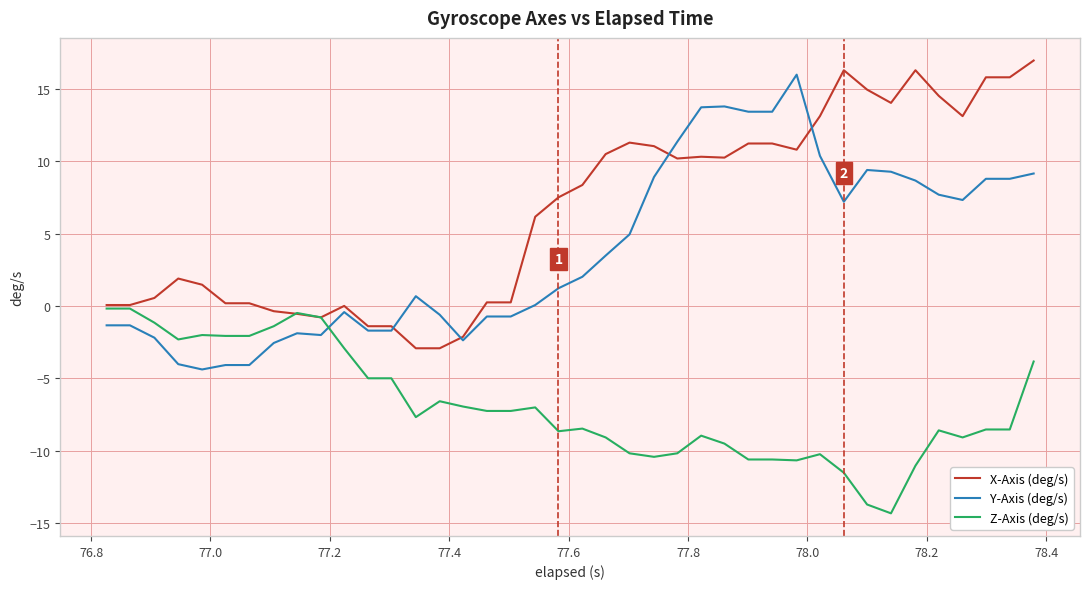

Which series has the largest total across all categories?

X-Axis (deg/s)